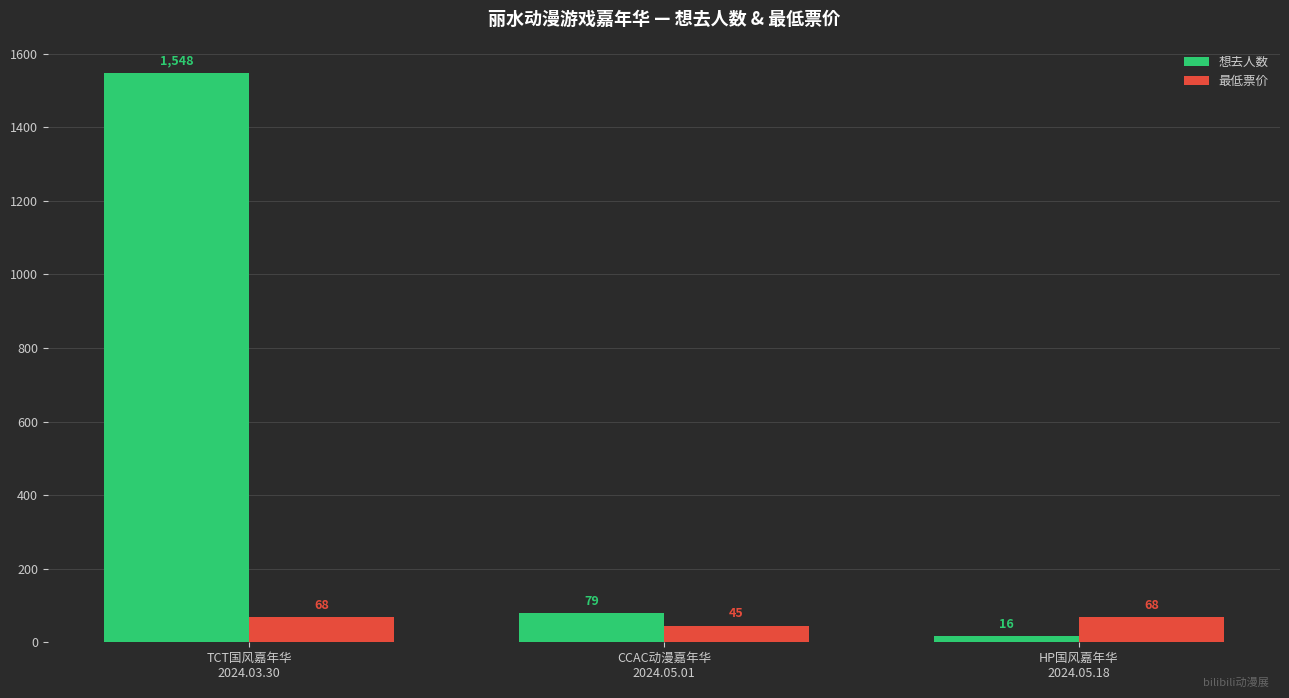

What is the average value of the 最低票价 series?

60